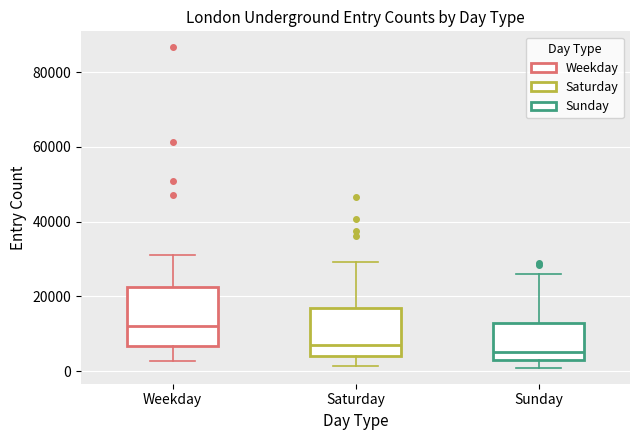

Which box has the highest median line?

Weekday